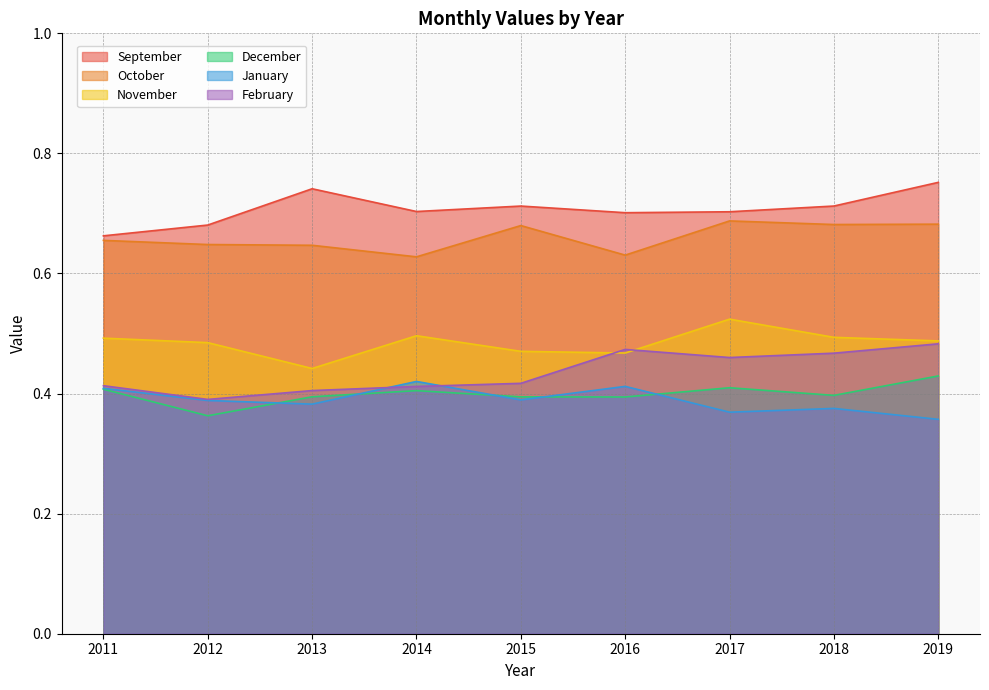

Which series has the largest total across all categories?

September